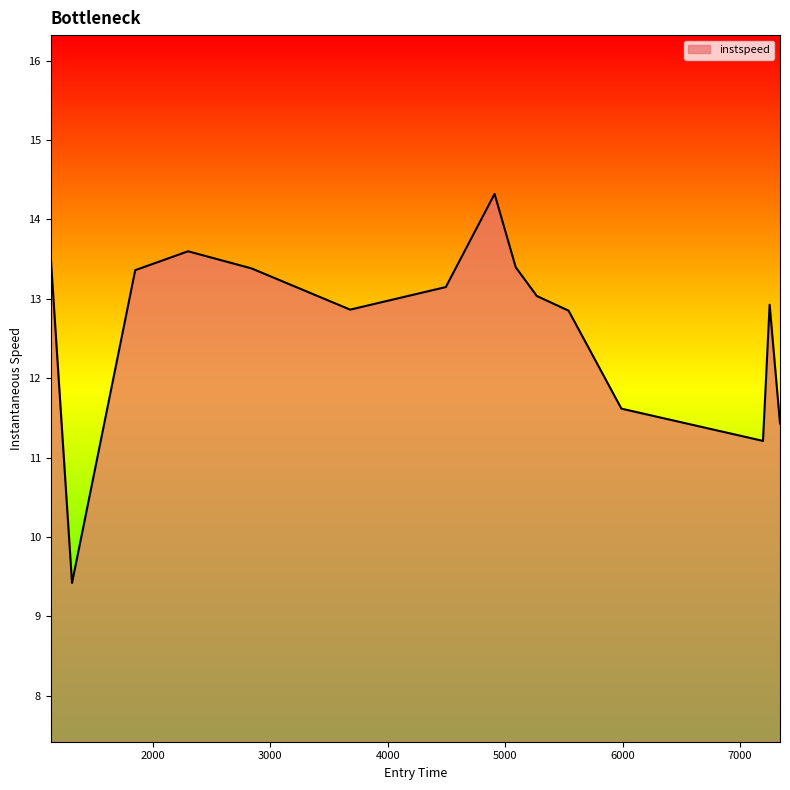

What is the difference between the maximum and minimum values?

4.9